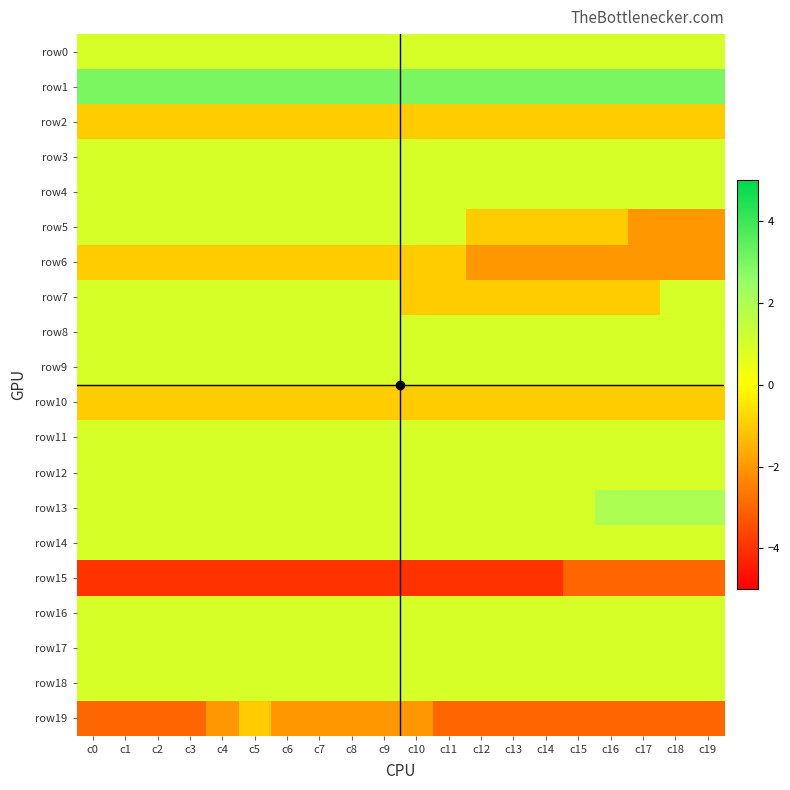

At how many categories does at least one series exceed -1?

20